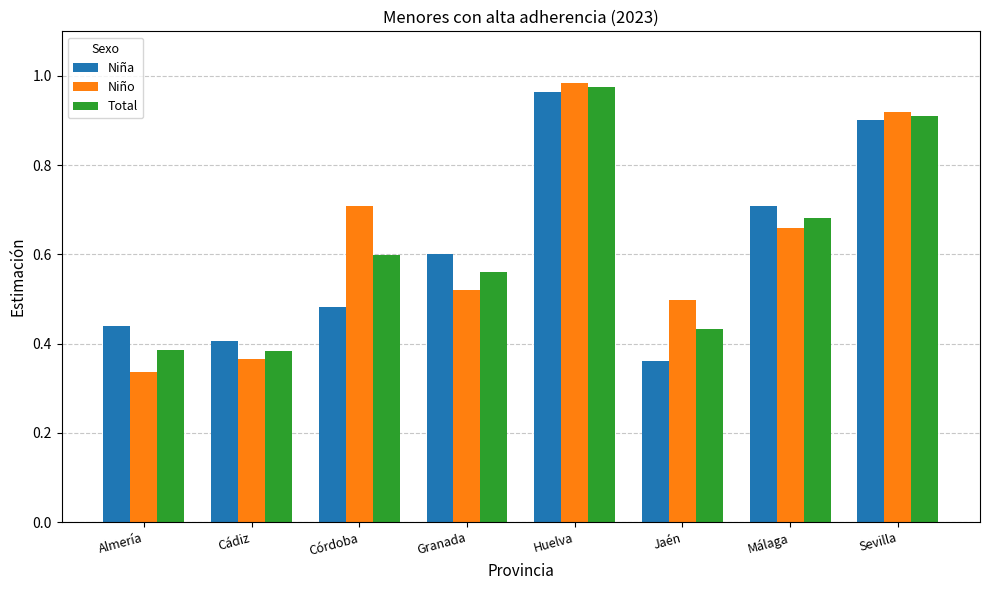

What is the sum of the Total values at Cádiz and Málaga?

1.1